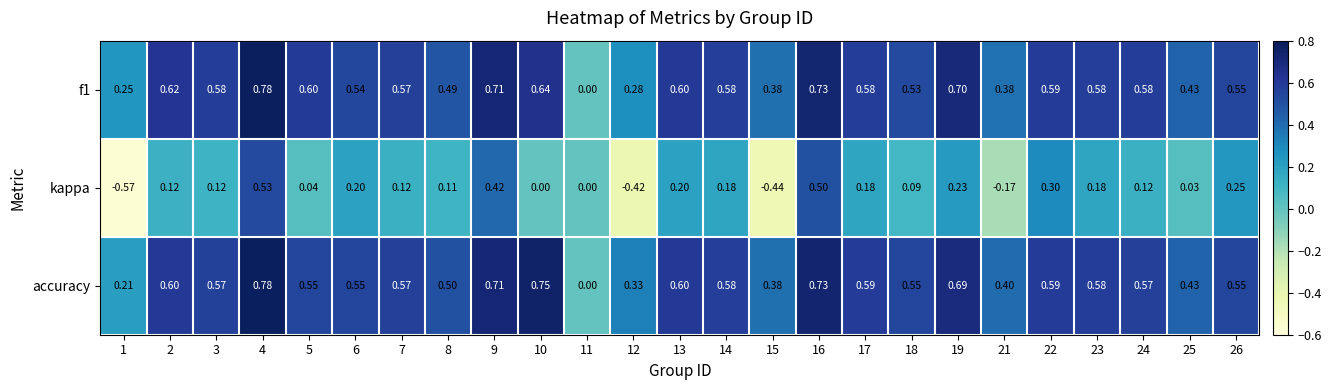

Which series has the largest range (max minus min)?

kappa